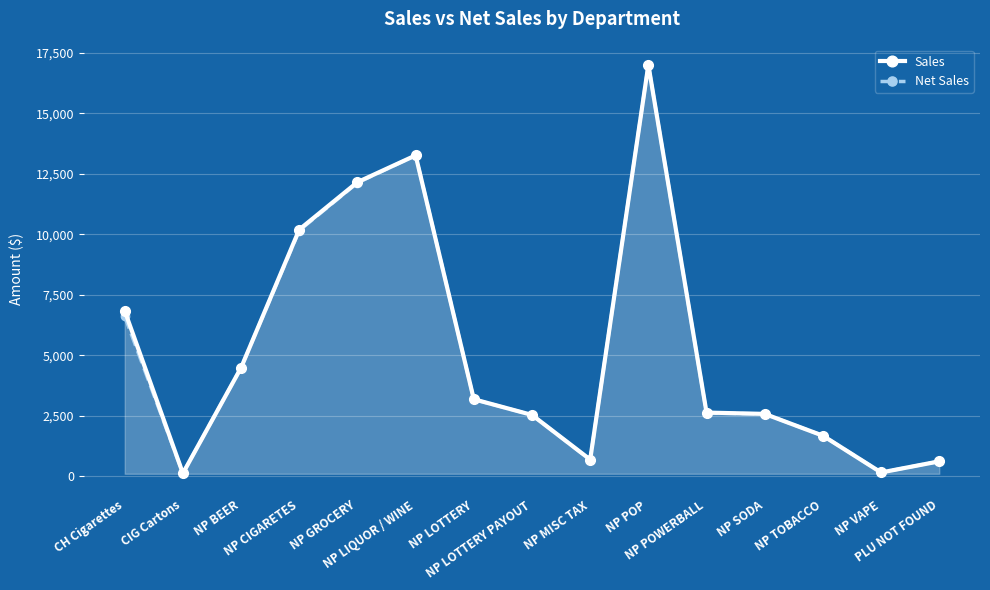

True or false: Net Sales has a value of 685.1 at NP MISC TAX.

True